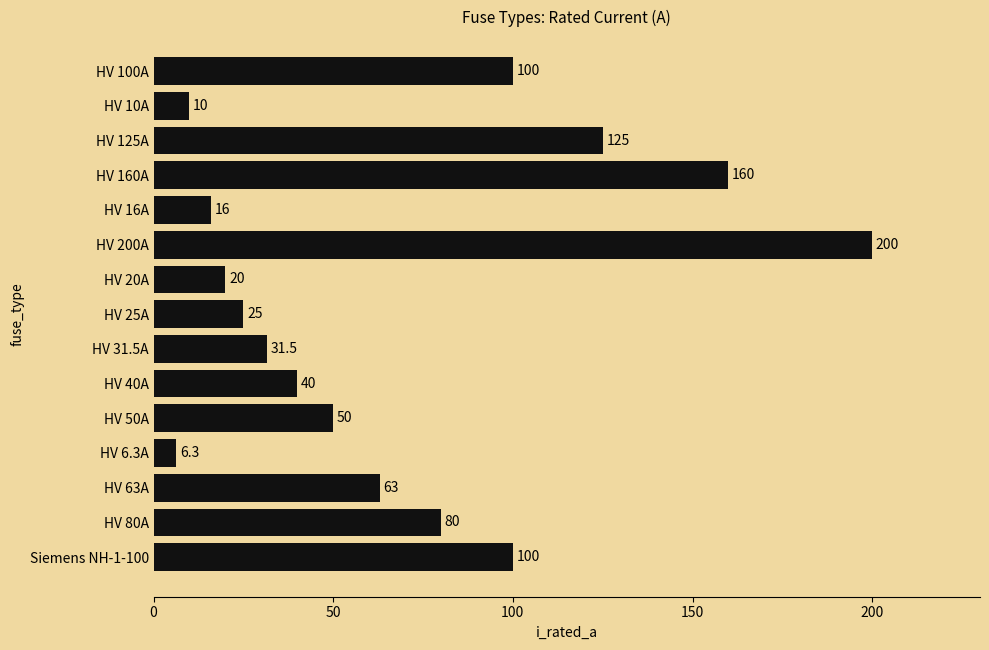

Approximately how many times larger is the value at HV 31.5A compared to HV 25A?

1.3